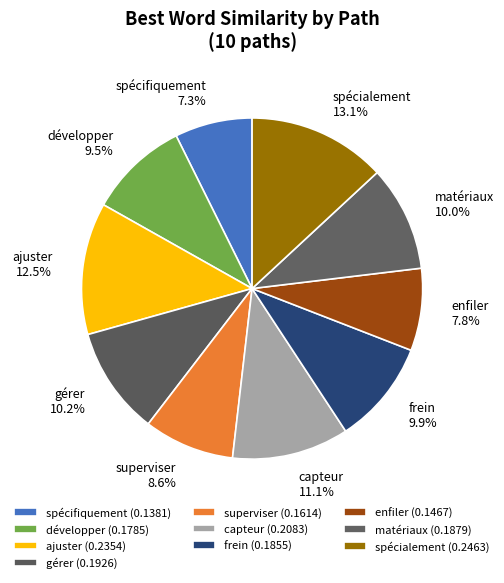

Which has a higher value, superviser or spécifiquement?

superviser